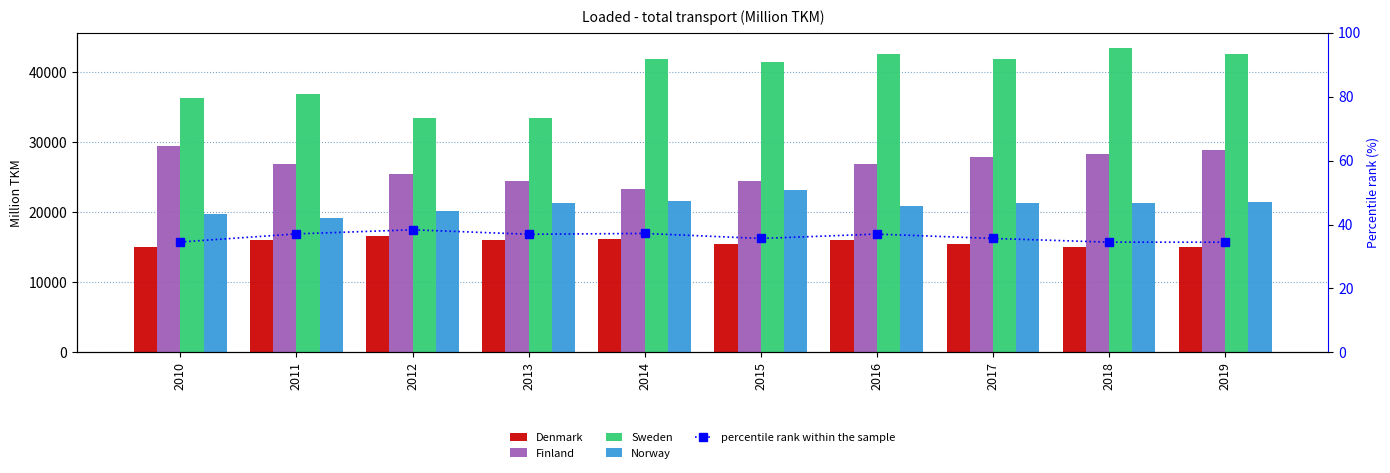

The Finland series shows 27966.0 at 2017. True or false?

True